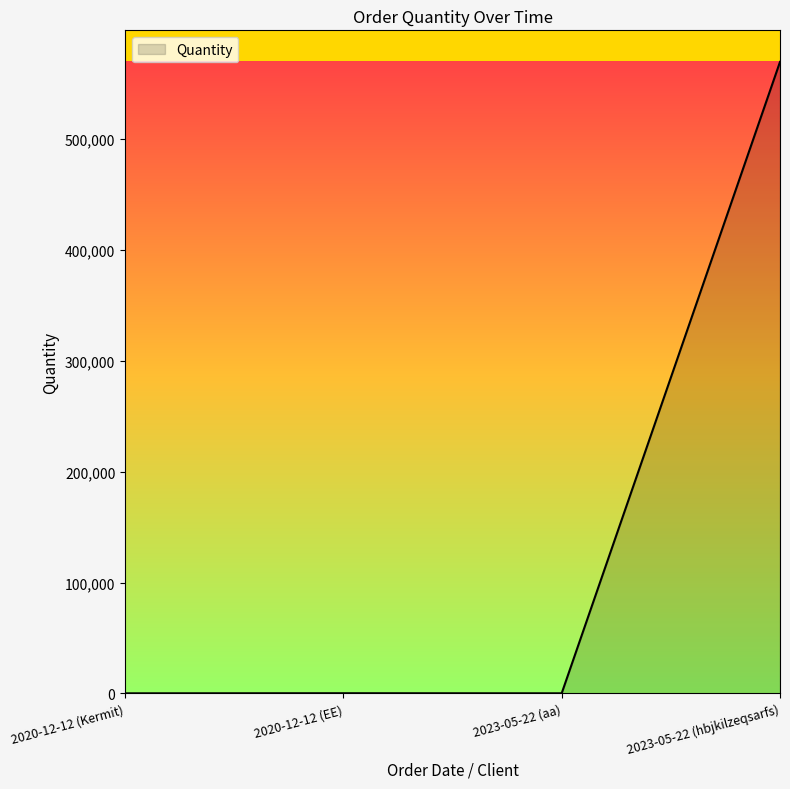

What is the difference between the maximum and minimum values?

569804